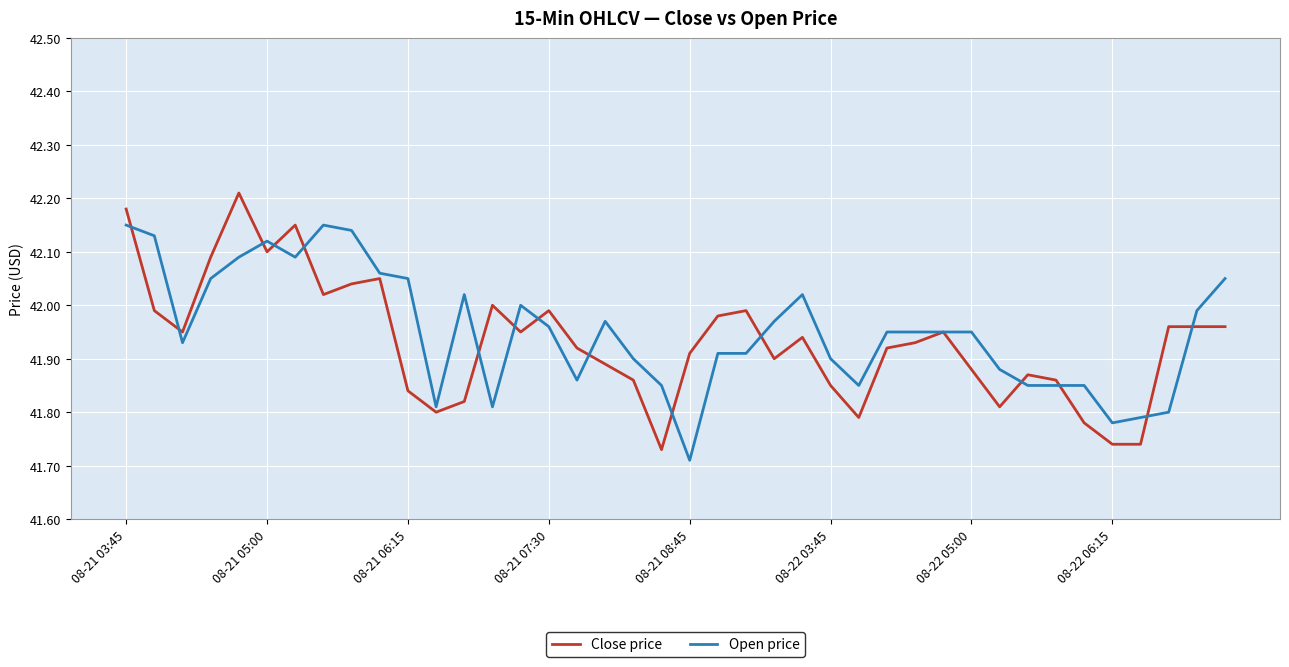

Which category has the lowest value in the Open price series?

08-21 08:45